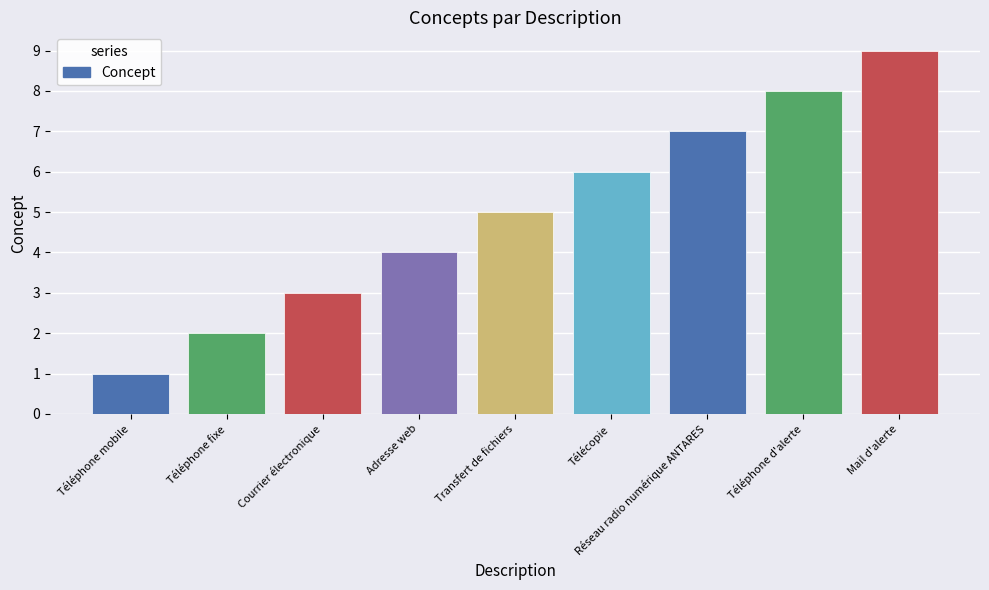

Reading left to right, list all the values displayed in this chart.

1	2	3	4	5	6	7	8	9